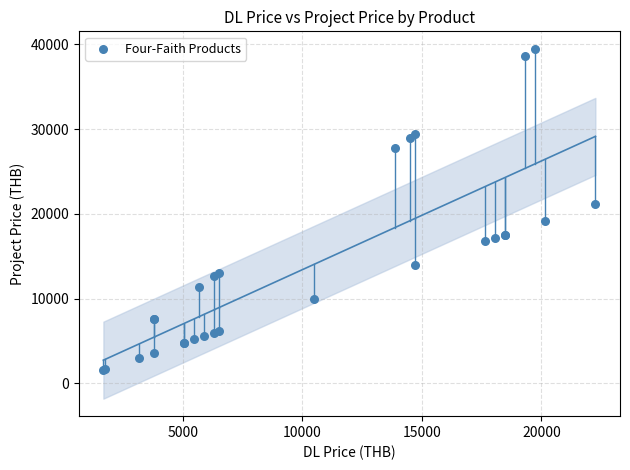

What Y value in the scatter plot is closest to 20538?

21147.0